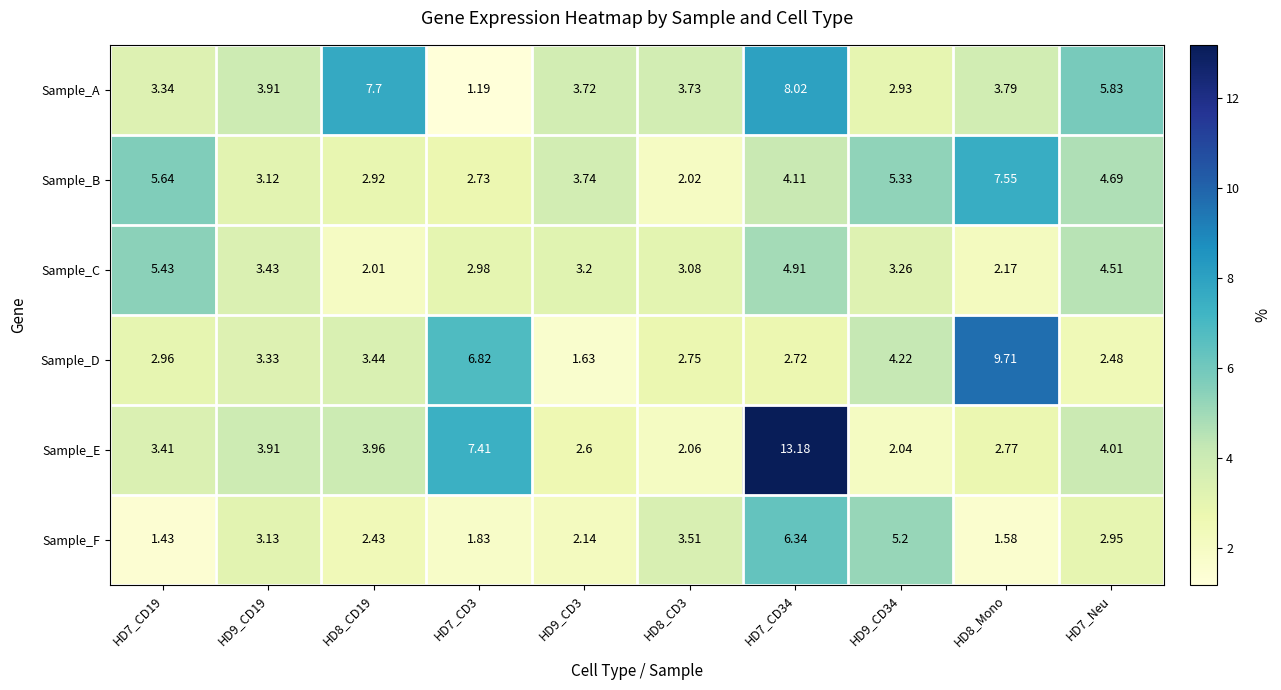

Is the value of Sample_C at HD8_CD19 greater than the value of Sample_D at HD9_CD34?

No